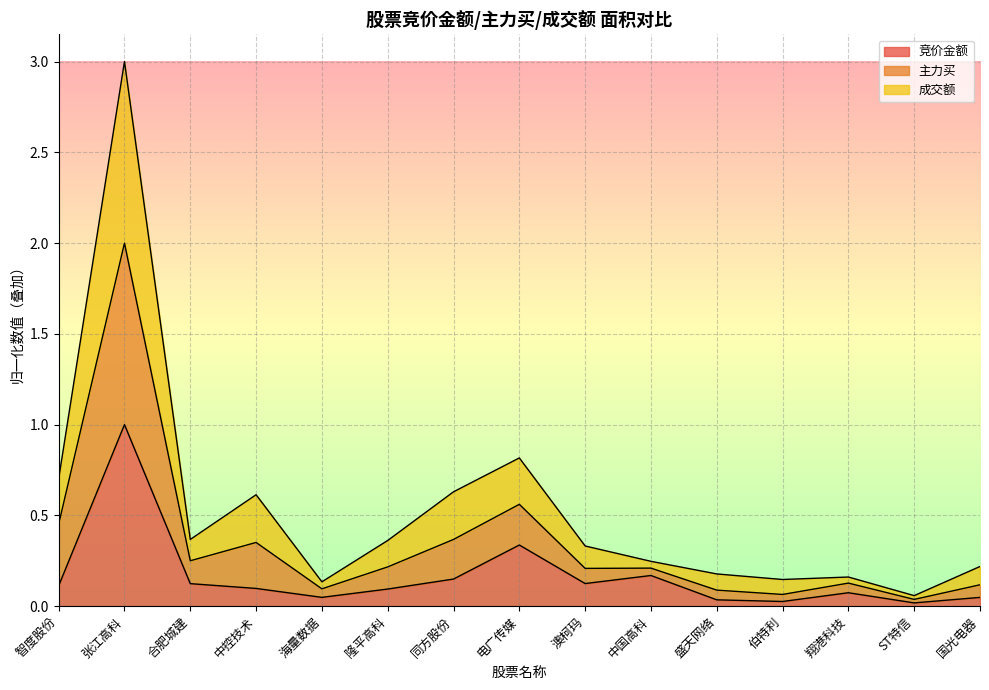

Which category has the highest value in the 竞价金额 series?

张江高科